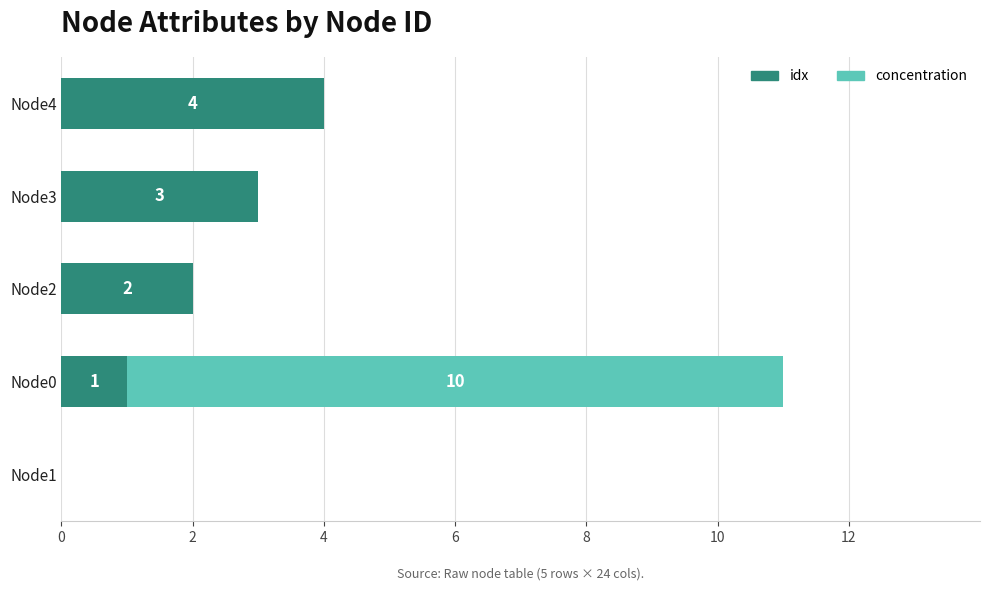

Which category has the highest value in the idx series?

Node4